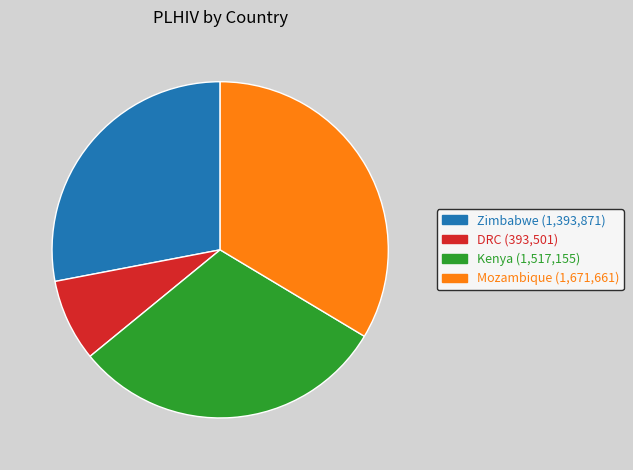

Rank the categories by value from highest to lowest.

Mozambique, Kenya, Zimbabwe, DRC